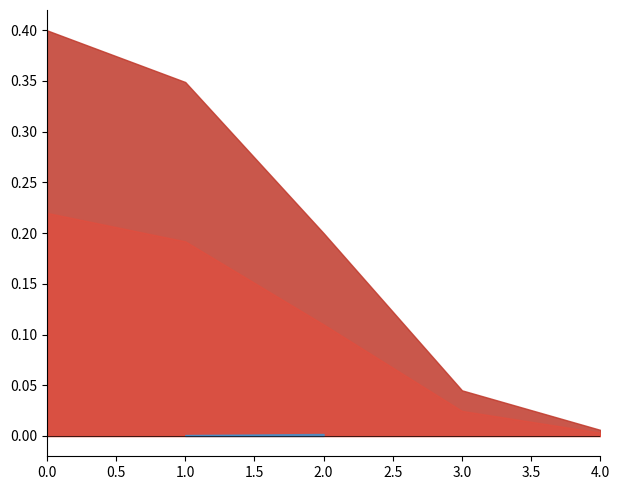

True or false: the data shows 0.1 at 3.

False